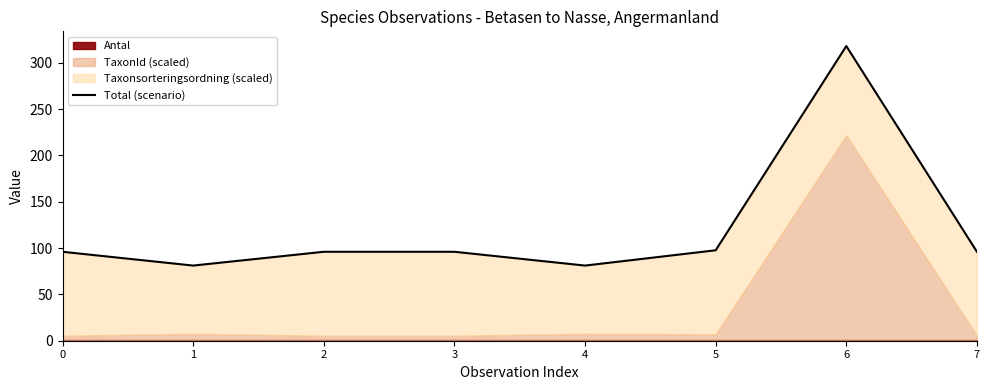

List the labels in order of value, largest first.

6, 5, 0, 2, 3, 7, 1, 4